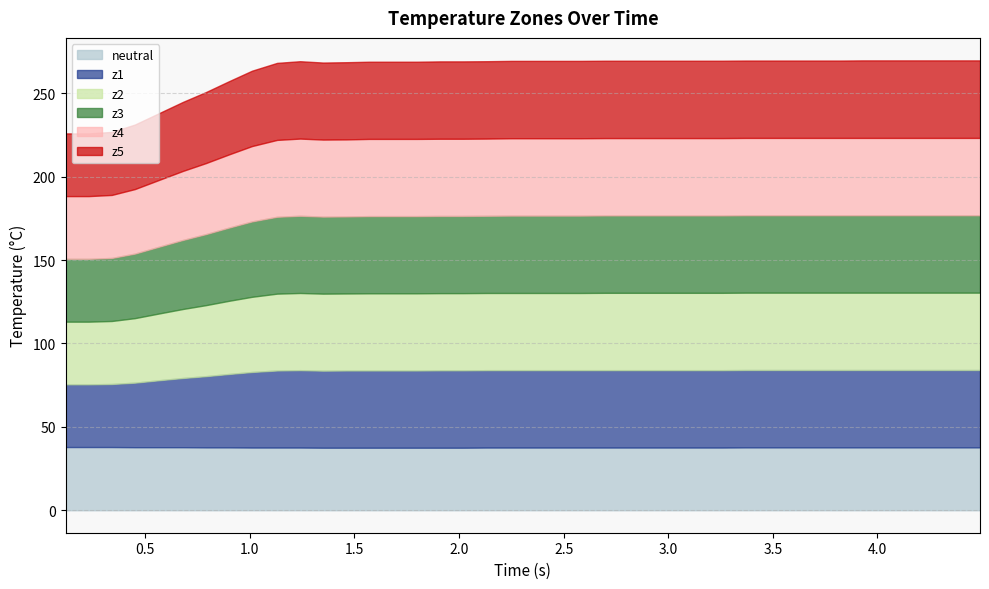

The value of z4 at 12 is 16.0. True or false?

False